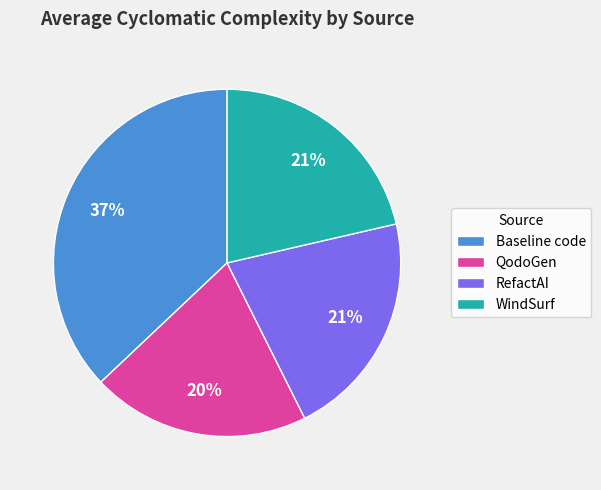

To the nearest percent, what is the difference between the RefactAI and QodoGen slice percentages?

1%